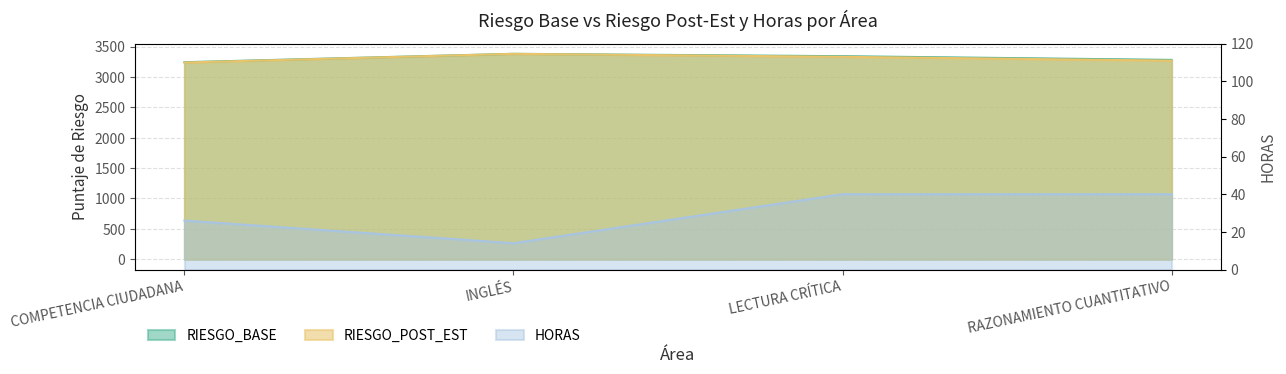

What is the total value across all series at LECTURA CRÍTICA?

6712.0